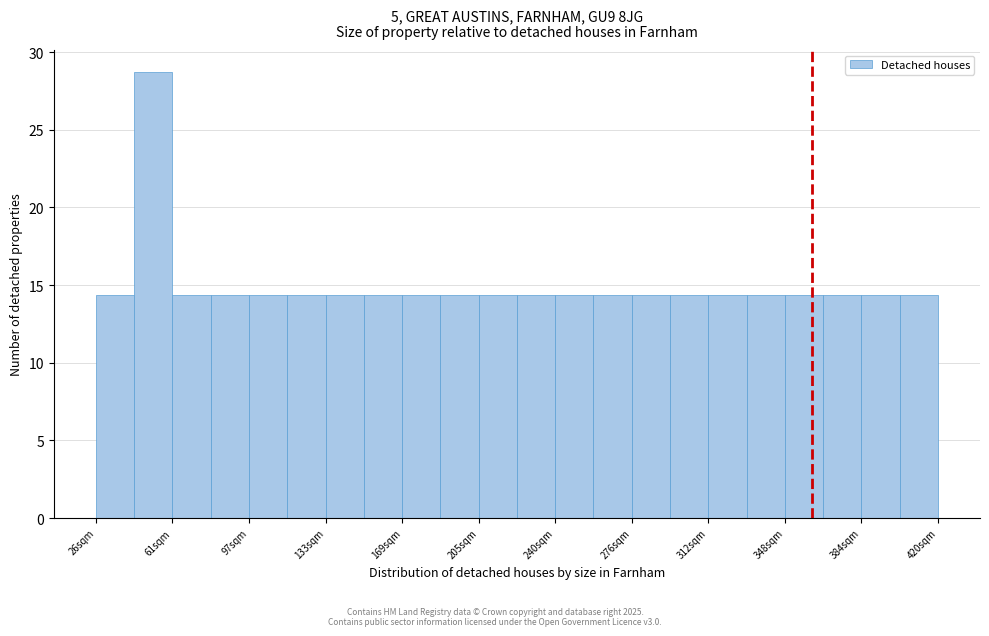

Around what value on the x-axis is the tallest bar? Give the approximate position of its centre, as read against the axis.

55